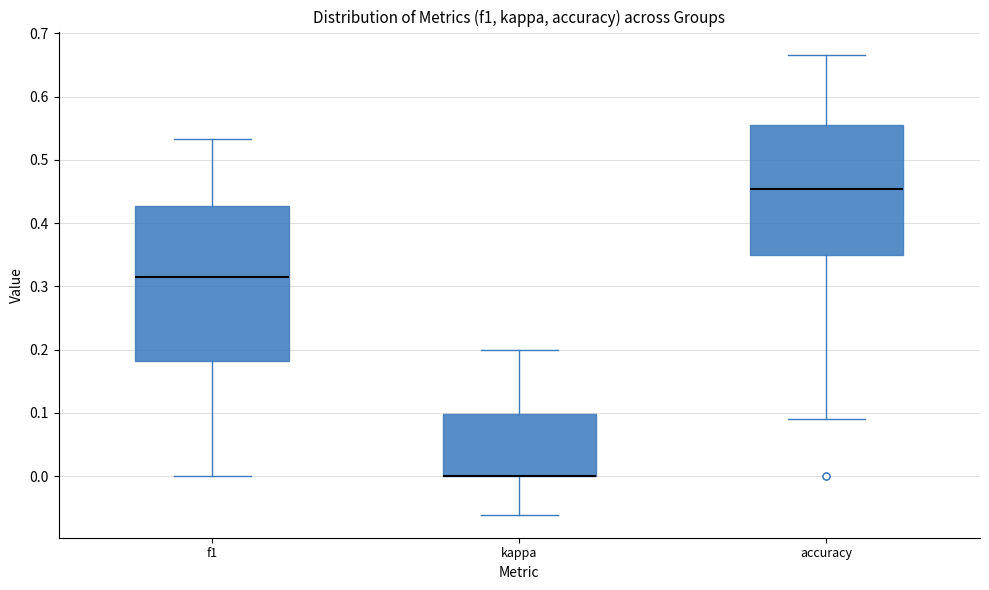

Reading left to right, transcribe this box plot: for each box, give where its median line is, the range the box spans, and where its two whiskers end, as read against the y-axis. The values are not printed on the chart, so give them approximately, as read against the axis.

f1: median 0.32, box 0.18 to 0.43, whiskers 0.00 to 0.53
kappa: median 0.00 (drawn on the box's lower edge), box 0.00 to 0.10, whiskers -0.06 to 0.20
accuracy: median 0.45, box 0.35 to 0.56, whiskers 0.09 to 0.67